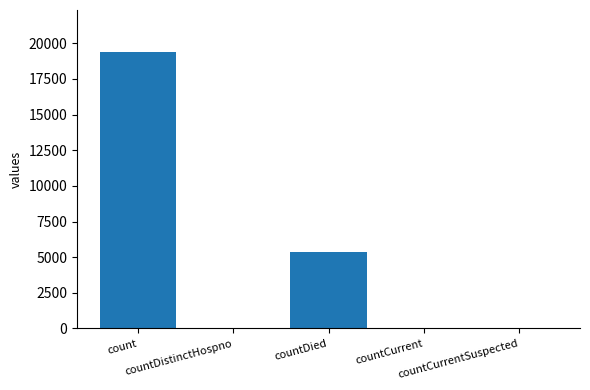

What is the maximum value shown in the chart?

19420